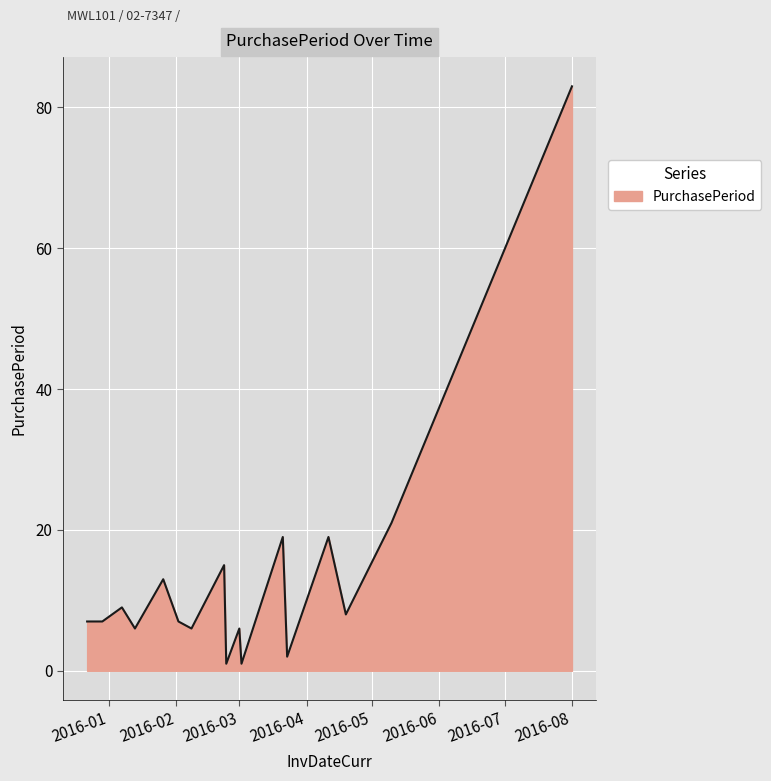

What is the greatest value displayed?

83